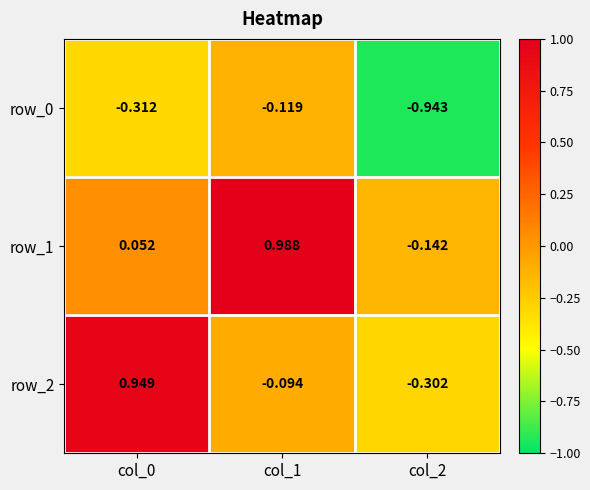

Rank the series by their maximum value, from highest to lowest.

row_1, row_2, row_0